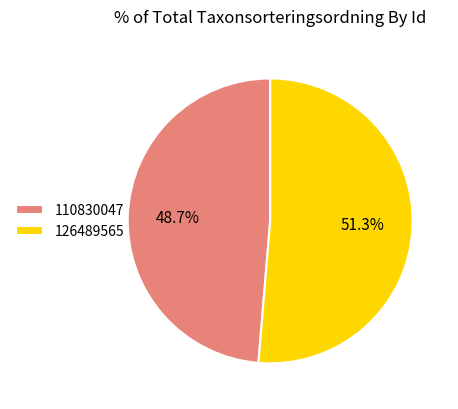

The 126489565 slice represents 60% of the pie. True or false?

False